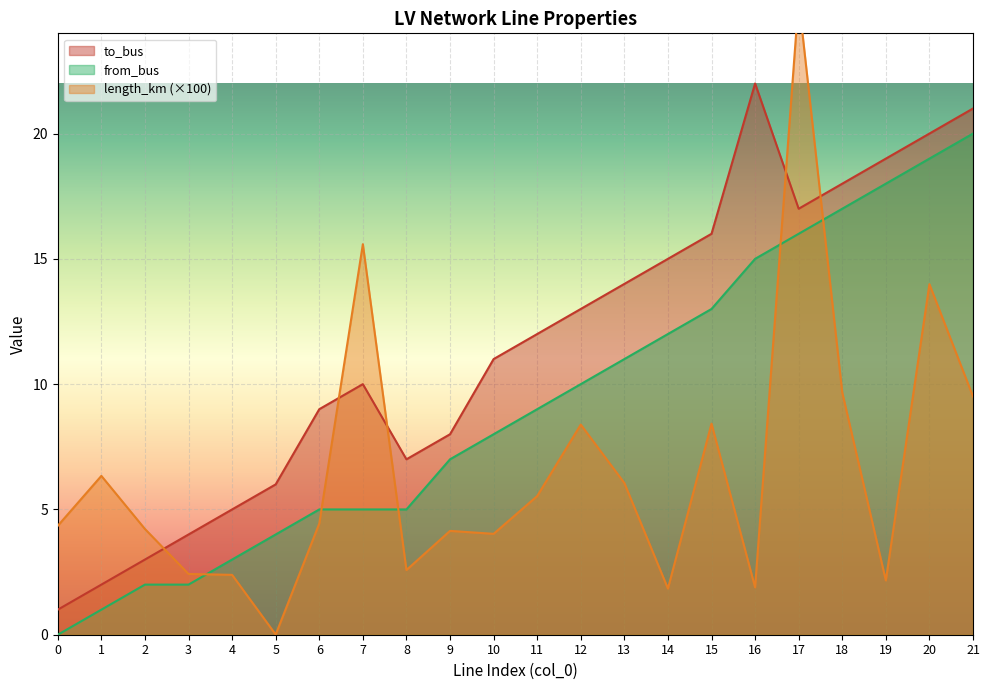

Where is the first local maximum for length_km?

1